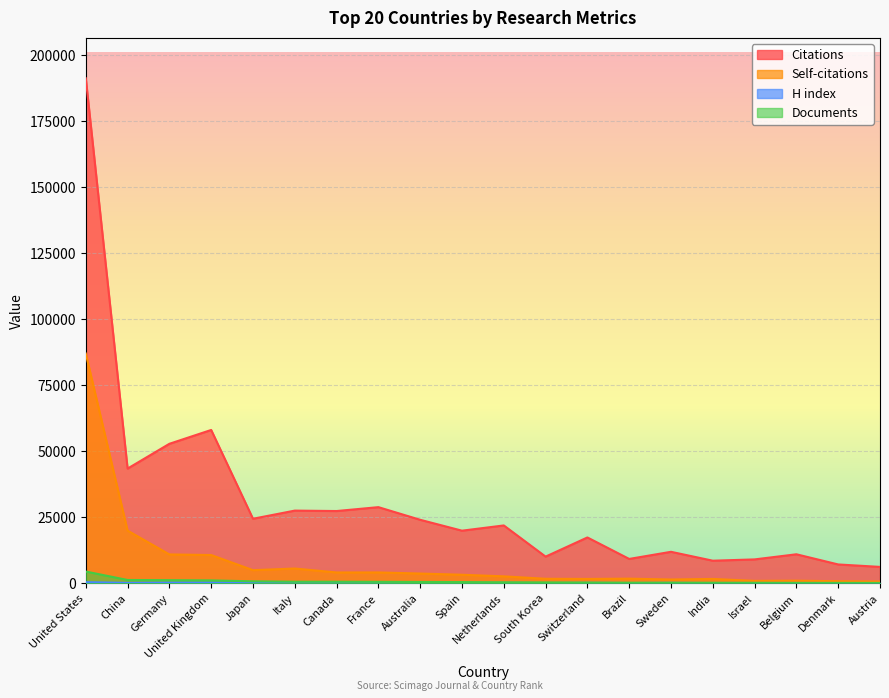

At how many categories does at least one series exceed 137956?

1